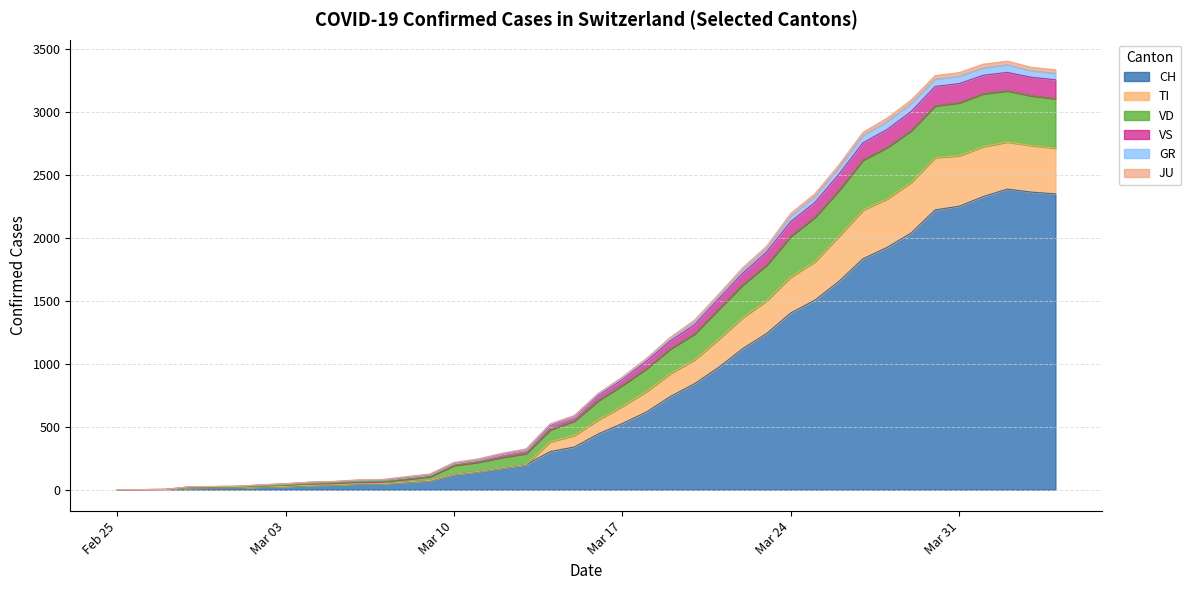

What is the highest value of the CH series?

2387